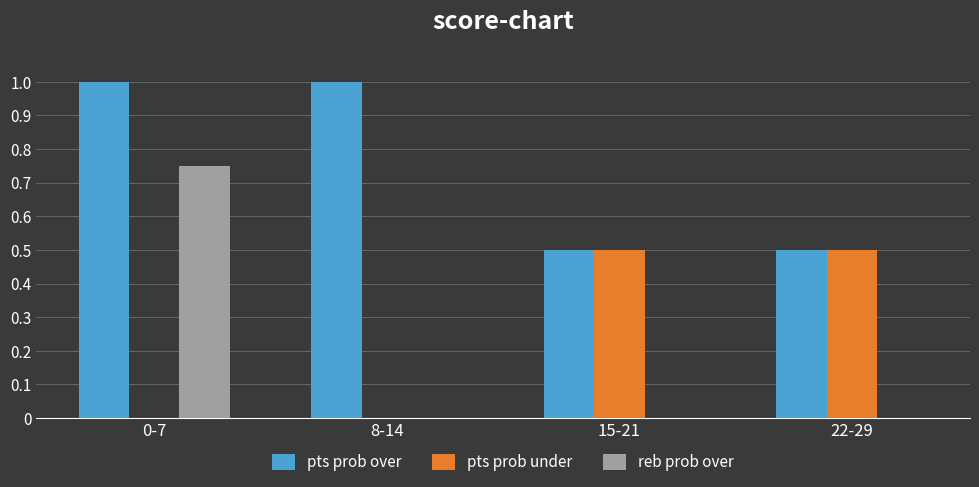

At how many categories does at least one series exceed 18?

4